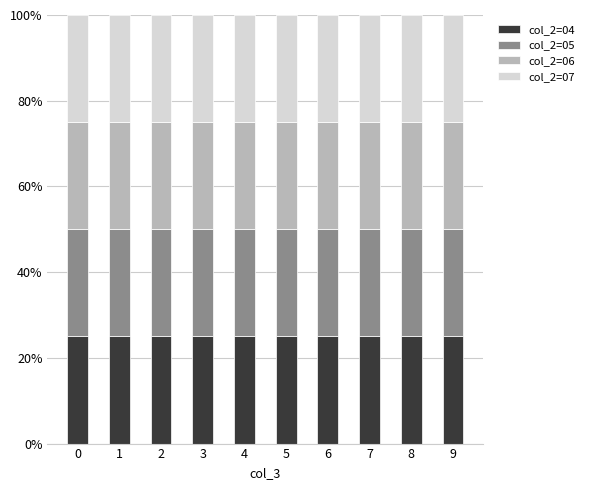

What is the average value of the col_2=04 series?

25.1